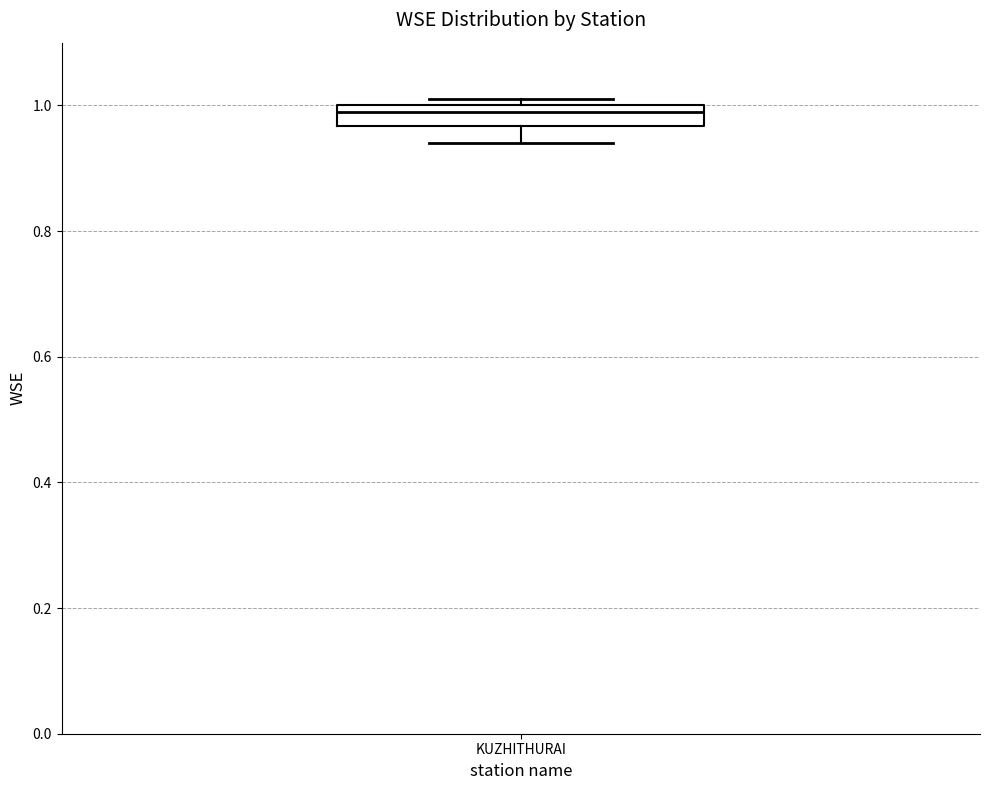

Transcribe this box plot: give where the median line is, the range the box spans, and where the two whiskers end, as read against the y-axis. The values are not printed on the chart, so give them approximately, as read against the axis.

median 1.00 (just below the box's upper edge), box 0.96 to 1.00, whiskers 0.94 to 1.02